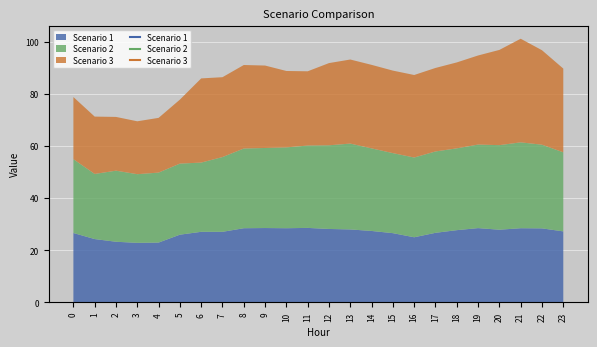

What is the difference between the highest and lowest values at 15?

5.1